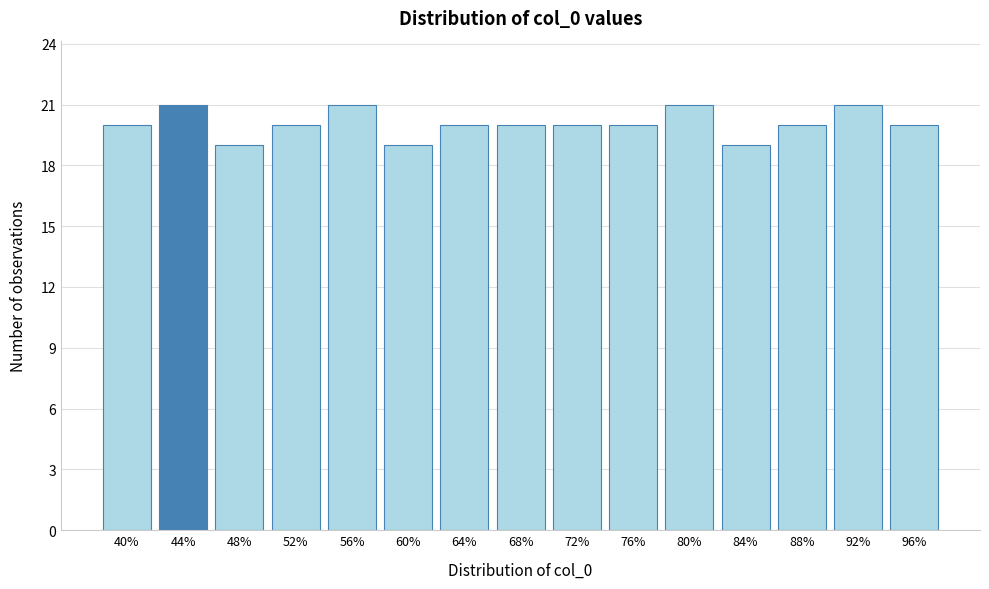

Reading left to right, extract all data points from this chart.

20	21	19	20	21	19	20	20	20	20	21	19	20	21	20